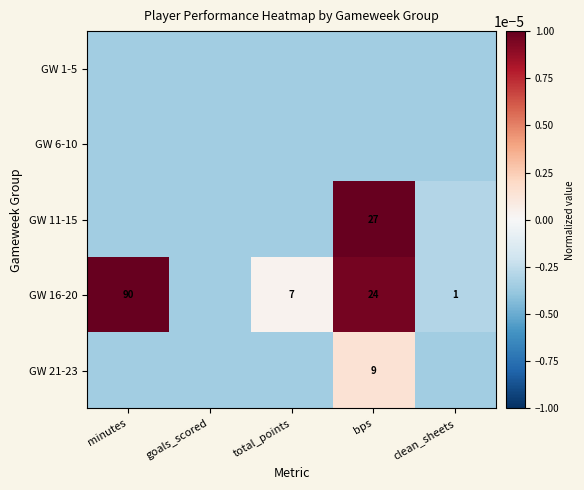

Is it true that GW 16-20 equals 90.0 at minutes?

True